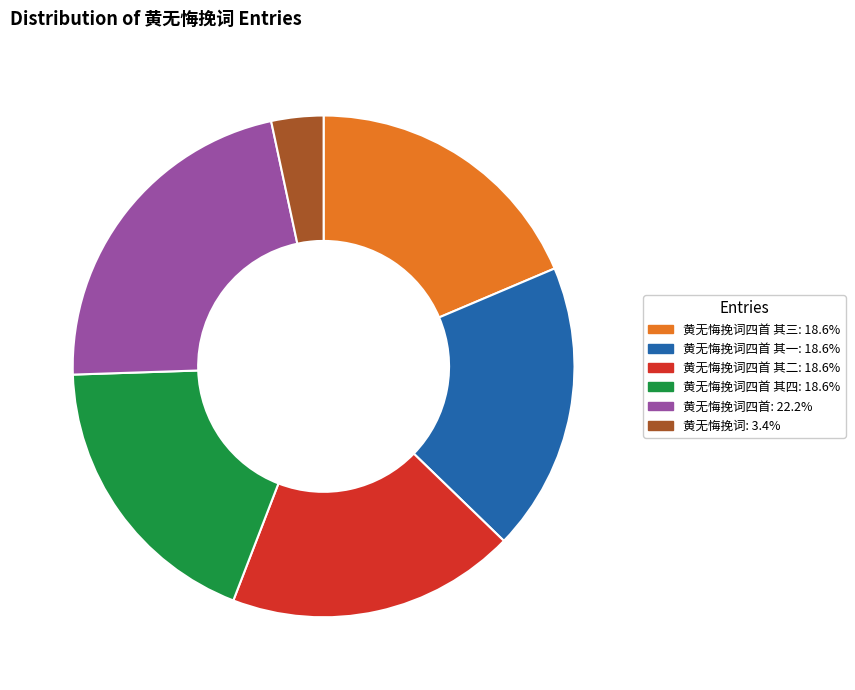

Does any single category account for the majority?

No